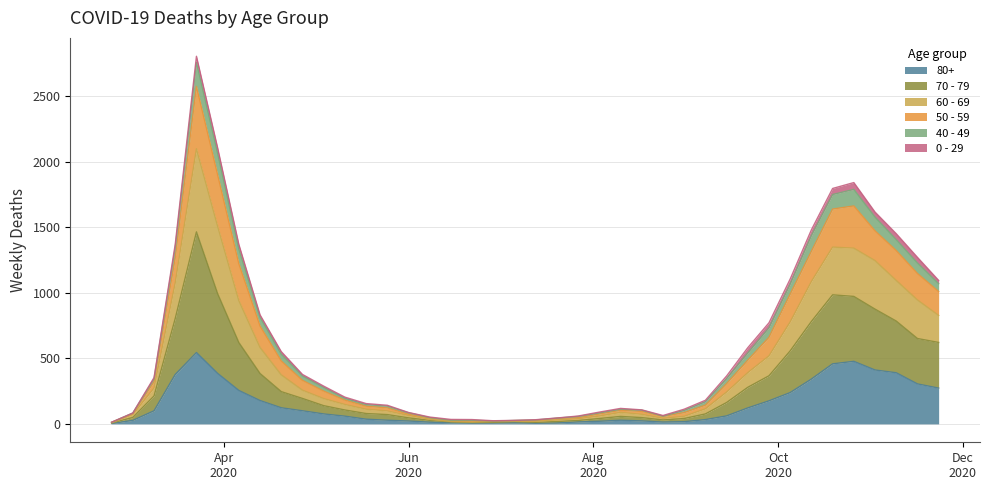

What position from the left is 2020-04-13?

8